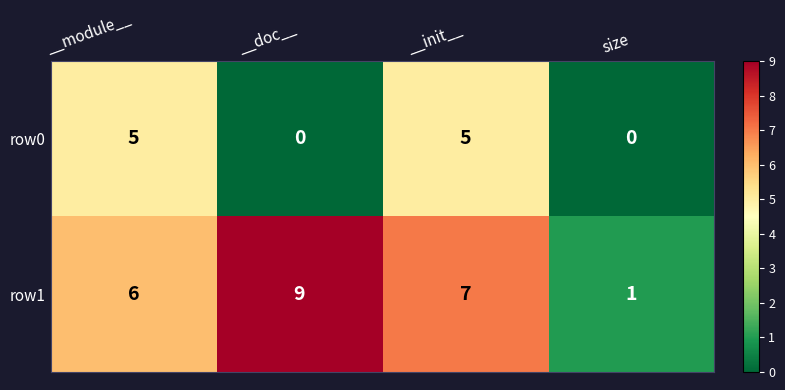

What is the total value across all series at __module__?

11